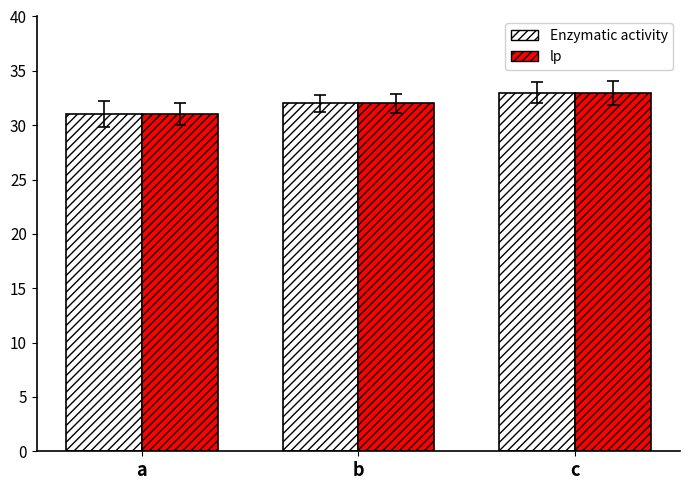

Reading left to right, transcribe all the data shown in this chart.

Enzymatic activity: a=31	b=32	c=33
lp: a=31	b=32	c=33